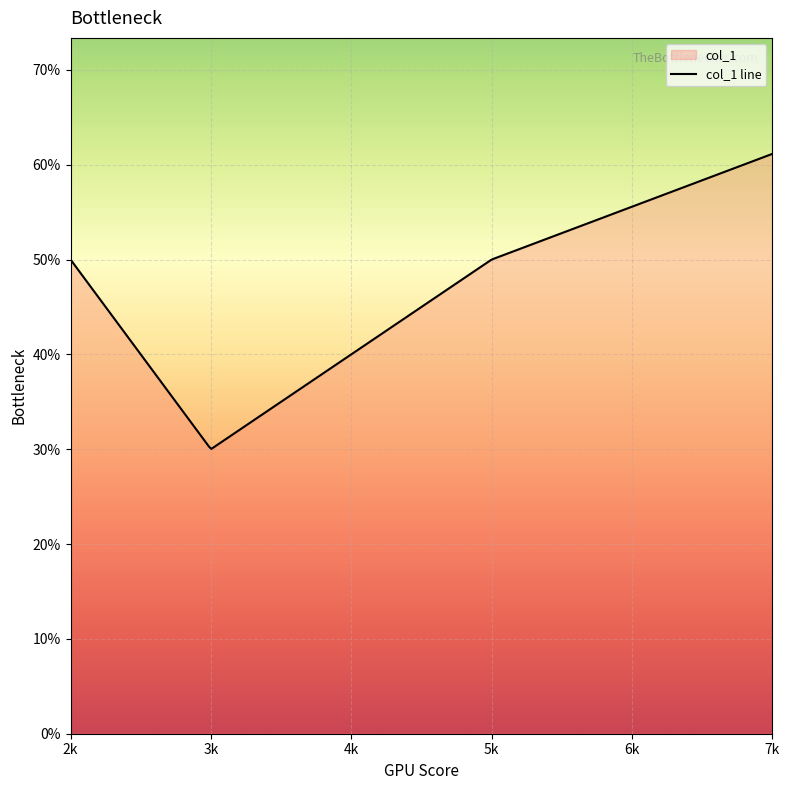

Which label corresponds to the largest value in the chart?

7